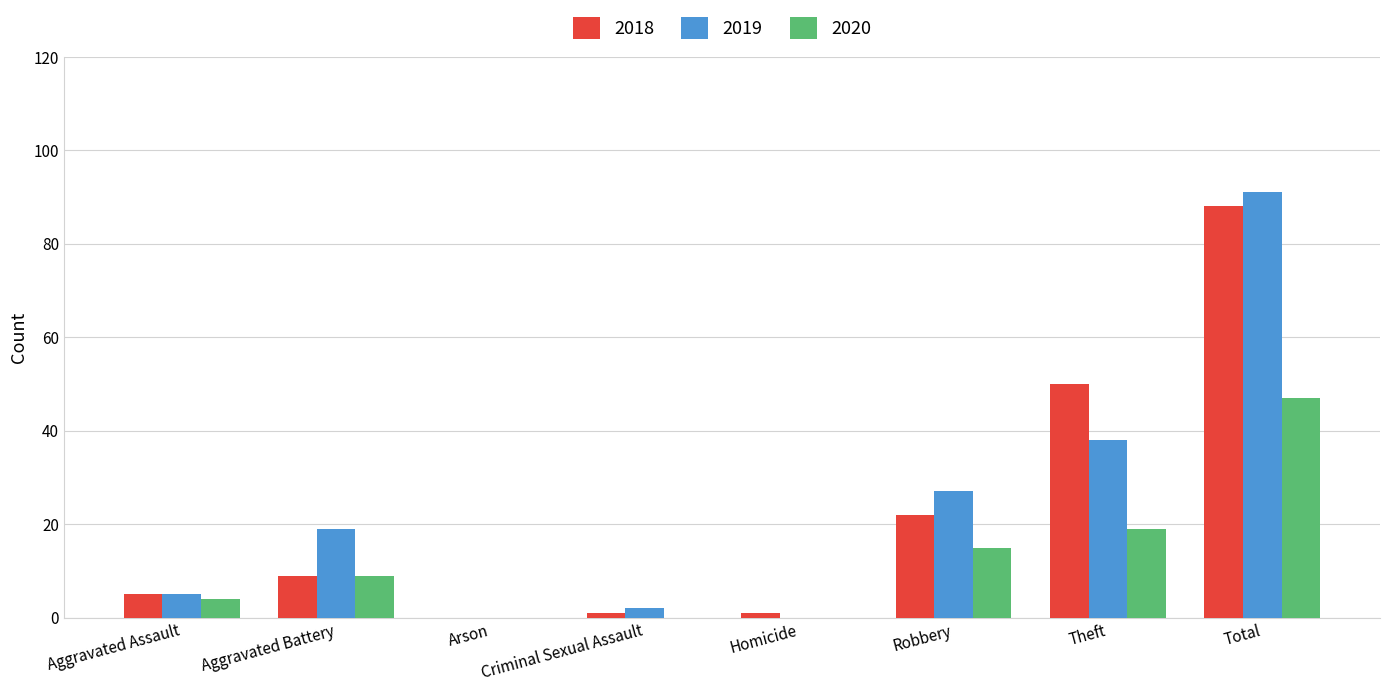

Reading right to left, extract all data points from this chart.

2018: Total=88	Theft=50	Robbery=22	Homicide=1	Criminal Sexual Assault=1	Arson=0	Aggravated Battery=9	Aggravated Assault=5
2019: Total=91	Theft=38	Robbery=27	Homicide=0	Criminal Sexual Assault=2	Arson=0	Aggravated Battery=19	Aggravated Assault=5
2020: Total=47	Theft=19	Robbery=15	Homicide=0	Criminal Sexual Assault=0	Arson=0	Aggravated Battery=9	Aggravated Assault=4